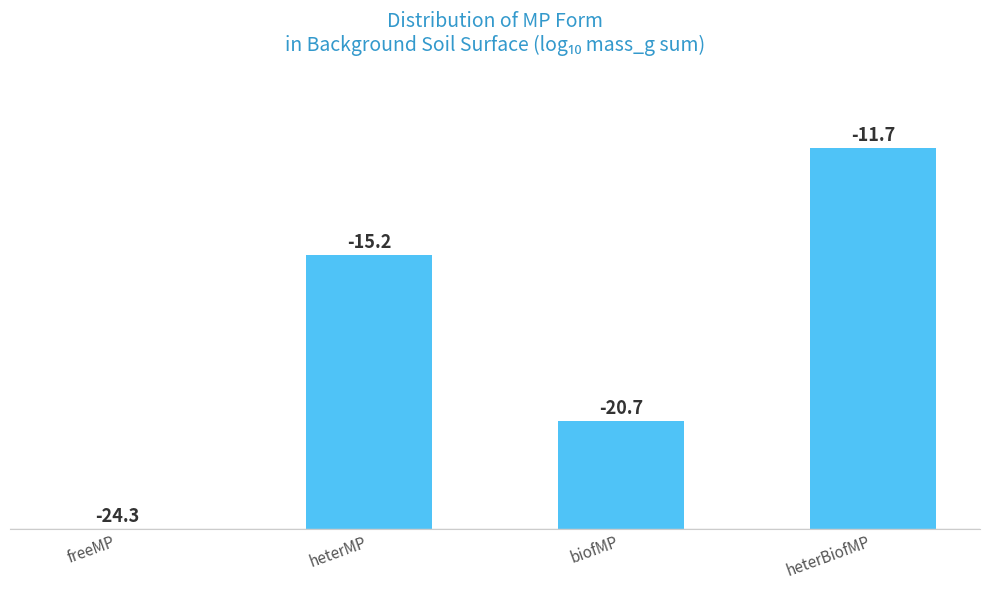

At which category does the chart reach its minimum across all series?

freeMP